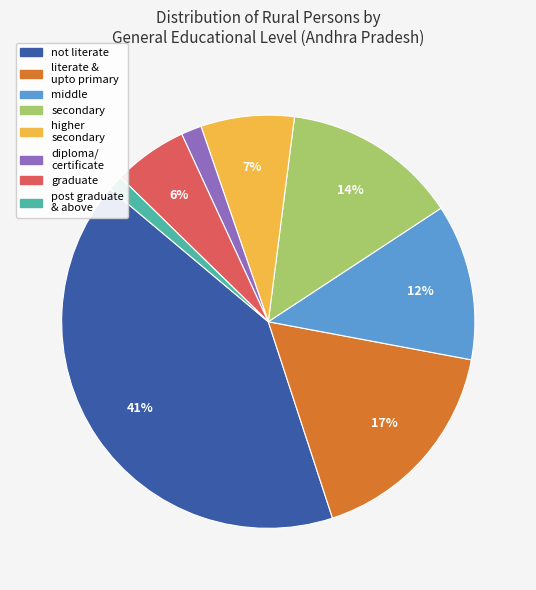

Is there any slice that represents more than half of the pie?

No